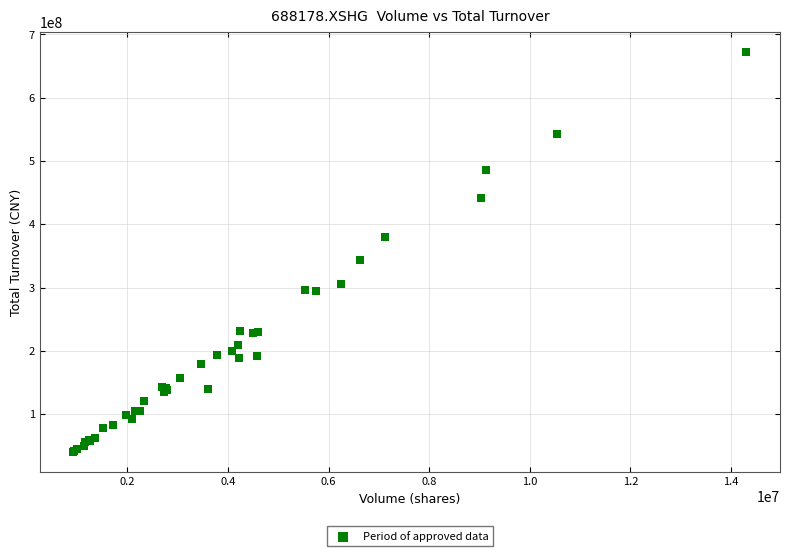

What Y value in the scatter plot is closest to 355931408?

342835180